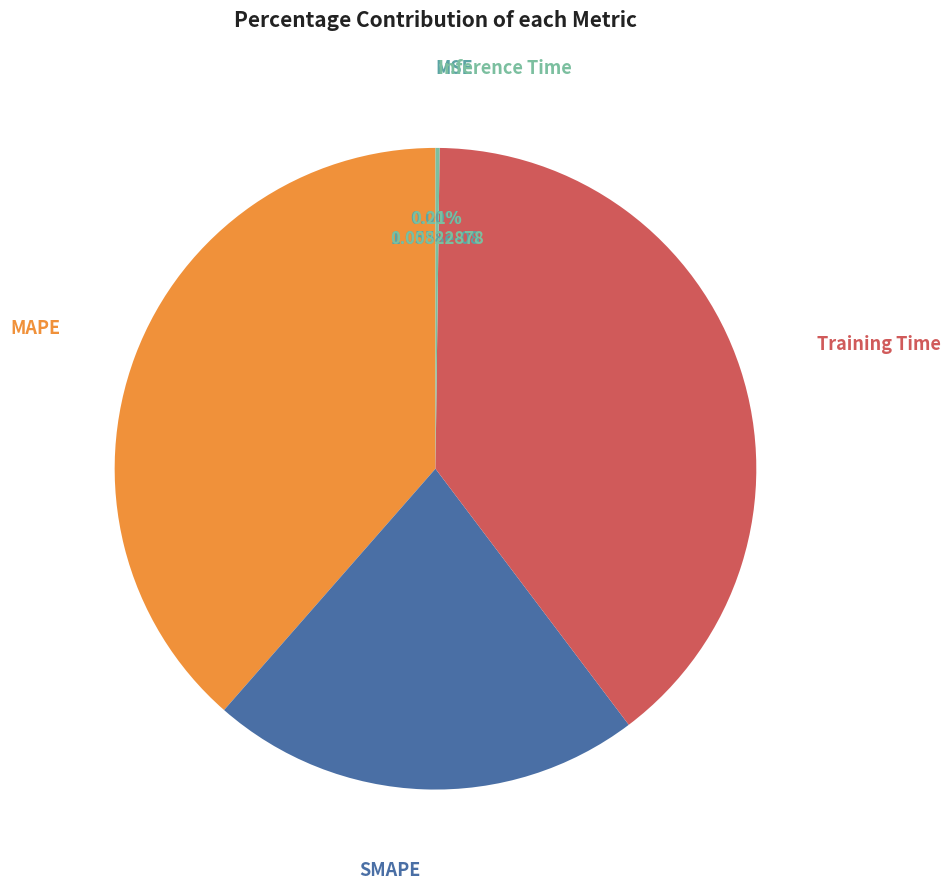

What is the smallest slice in the pie chart?

MSE